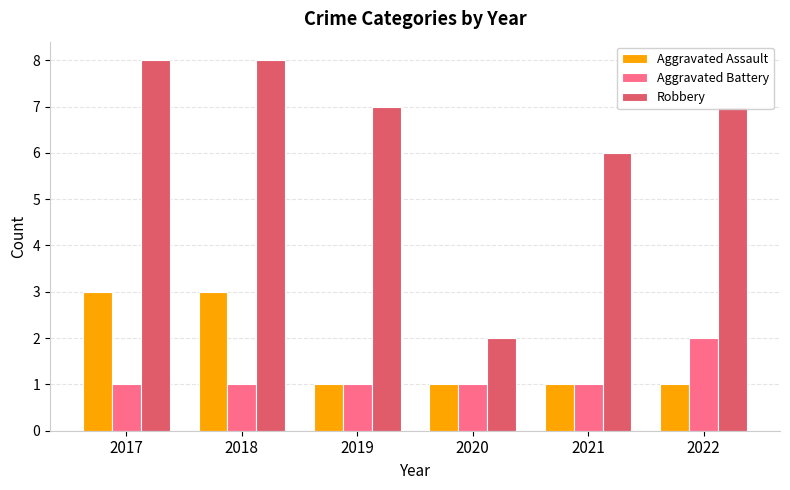

Is it true that Aggravated Assault equals 4 at 2017?

False